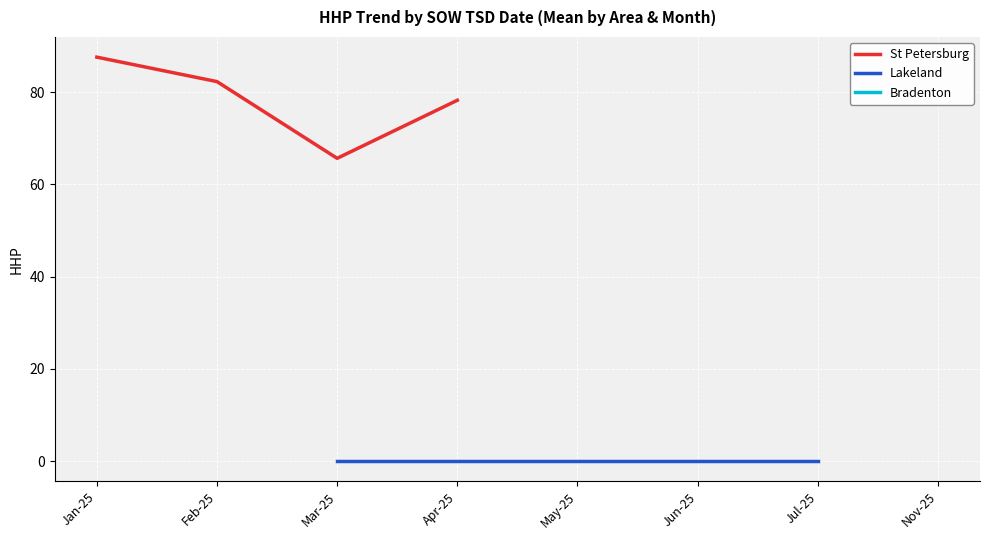

What is the label of the 3rd point from the left?

Mar-25